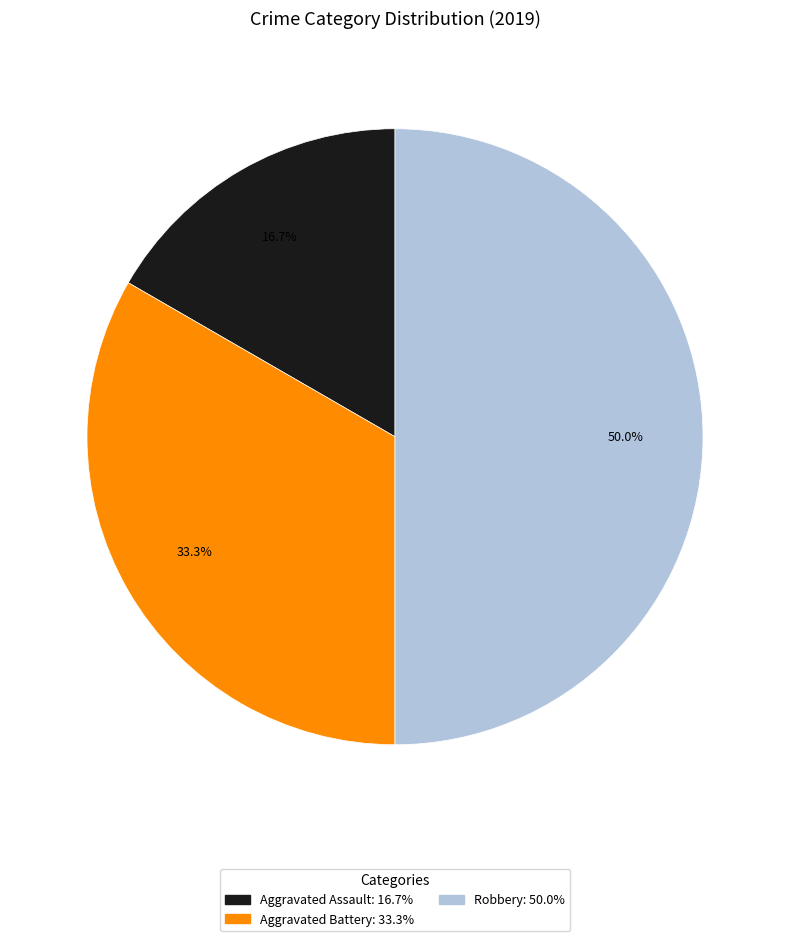

Is the sum of Robbery and Aggravated Assault greater than half?

Yes